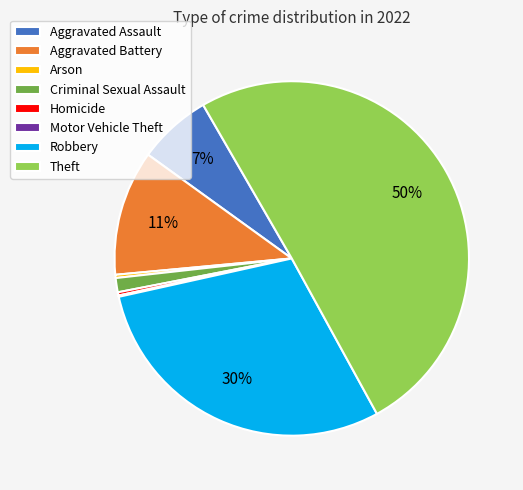

What is the largest slice in the pie chart?

Theft